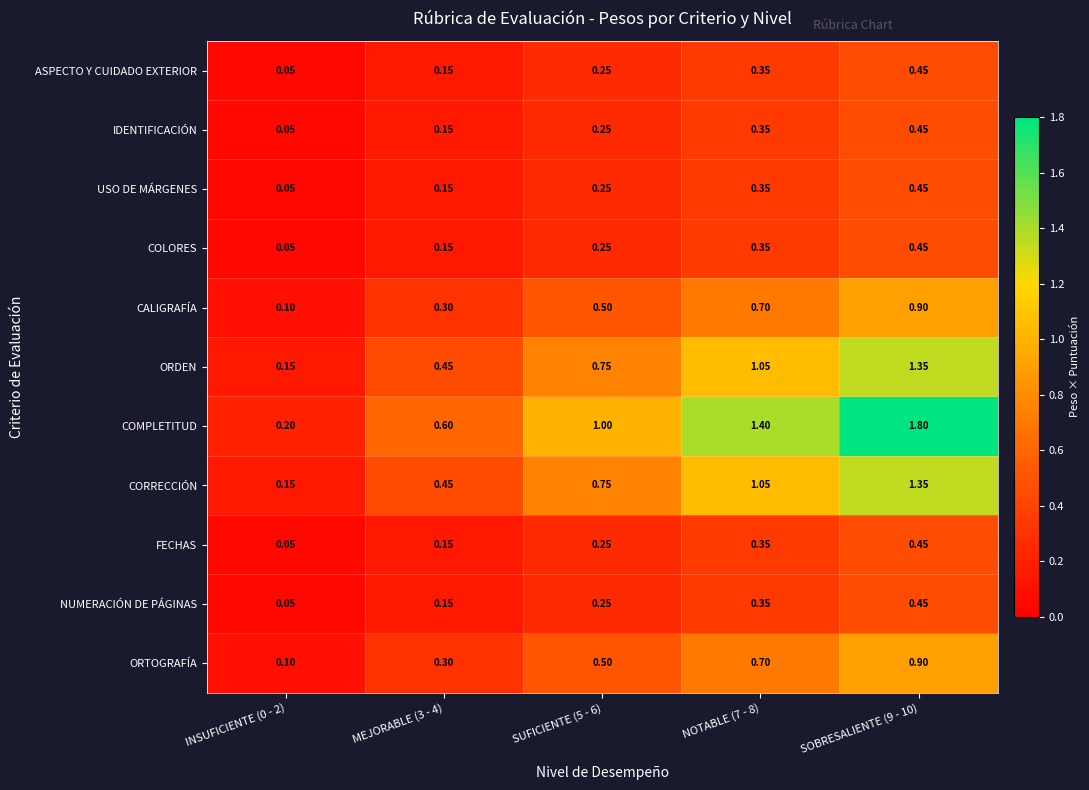

How many categories are shown in the chart?

5